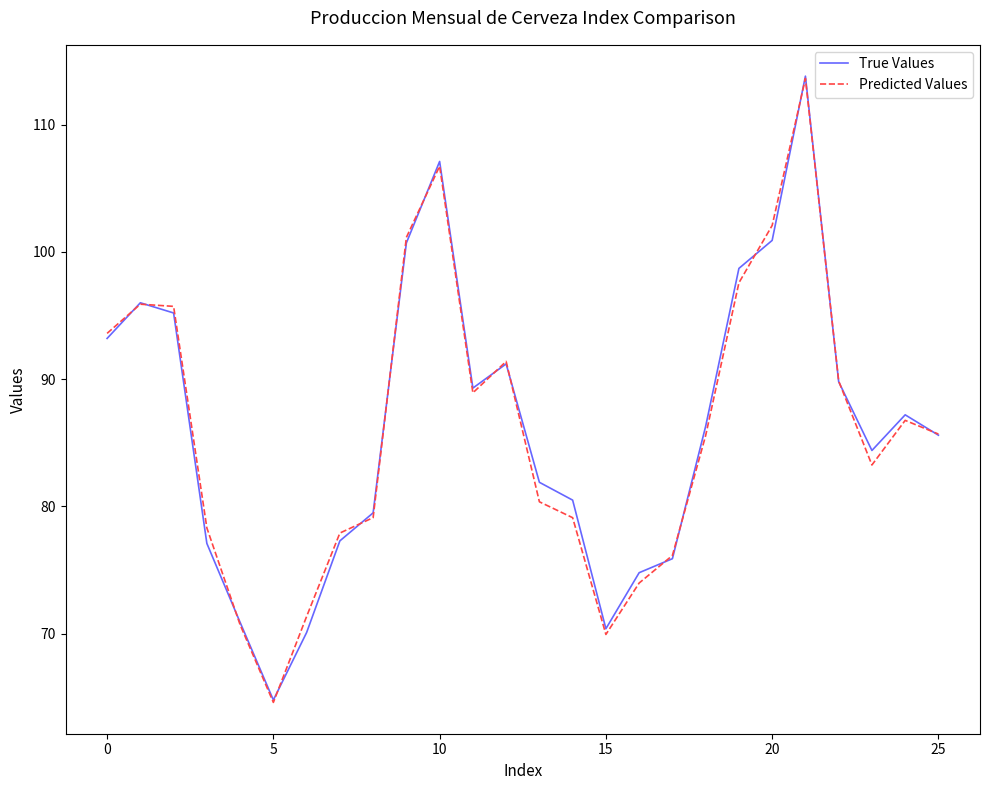

What is the maximum value for Predicted Values?

113.6